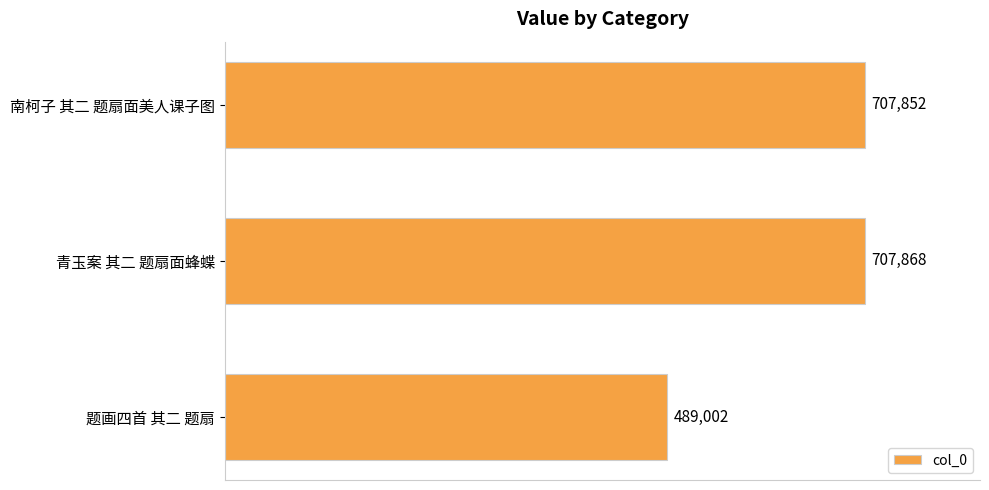

What is the change in value from 南柯子 其二 题扇面美人课子图 to 题画四首 其二 题扇?

-218850